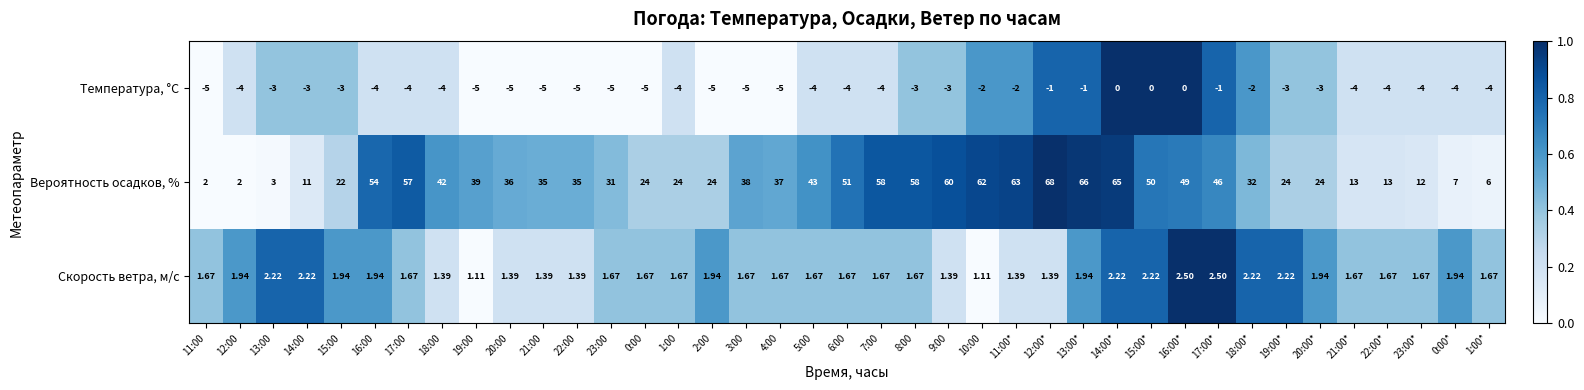

At 17:00*, list the series in order from largest to smallest.

Вероятность осадков, %, Скорость ветра, м/c, Температура, °C